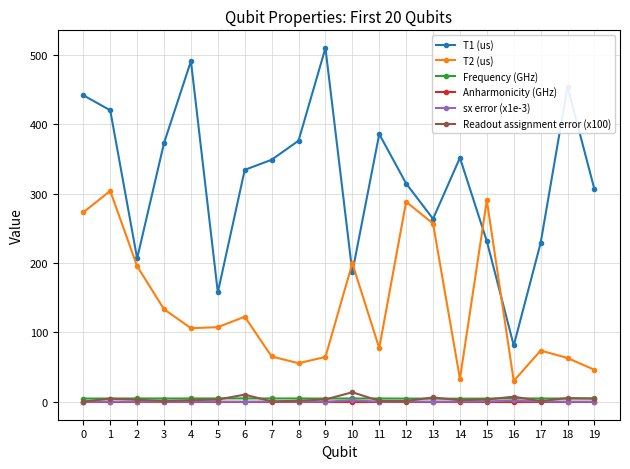

At which category does T1 (us) reach its first local peak?

4